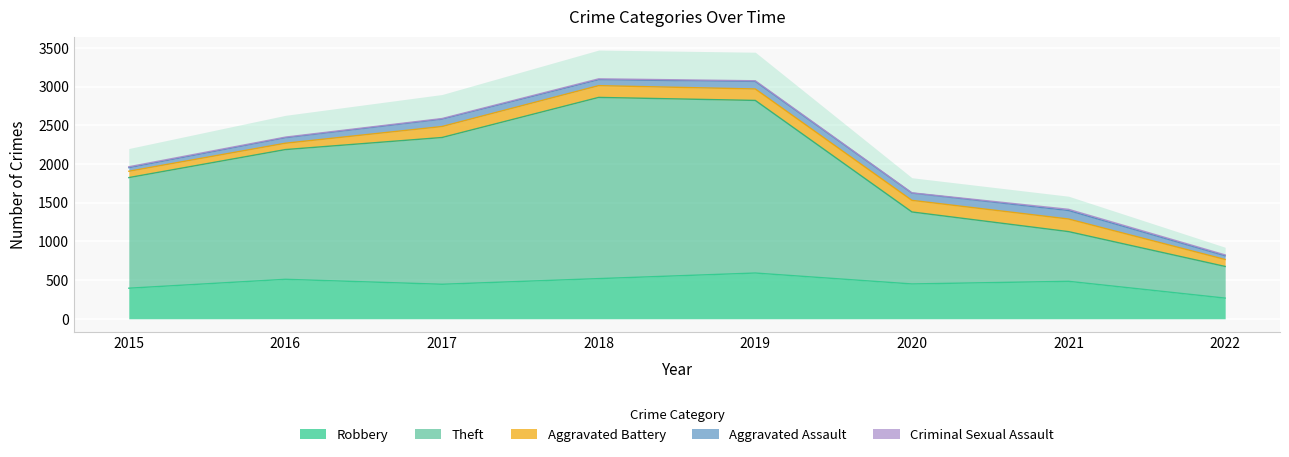

At which category is the sum across all series the highest?

2018